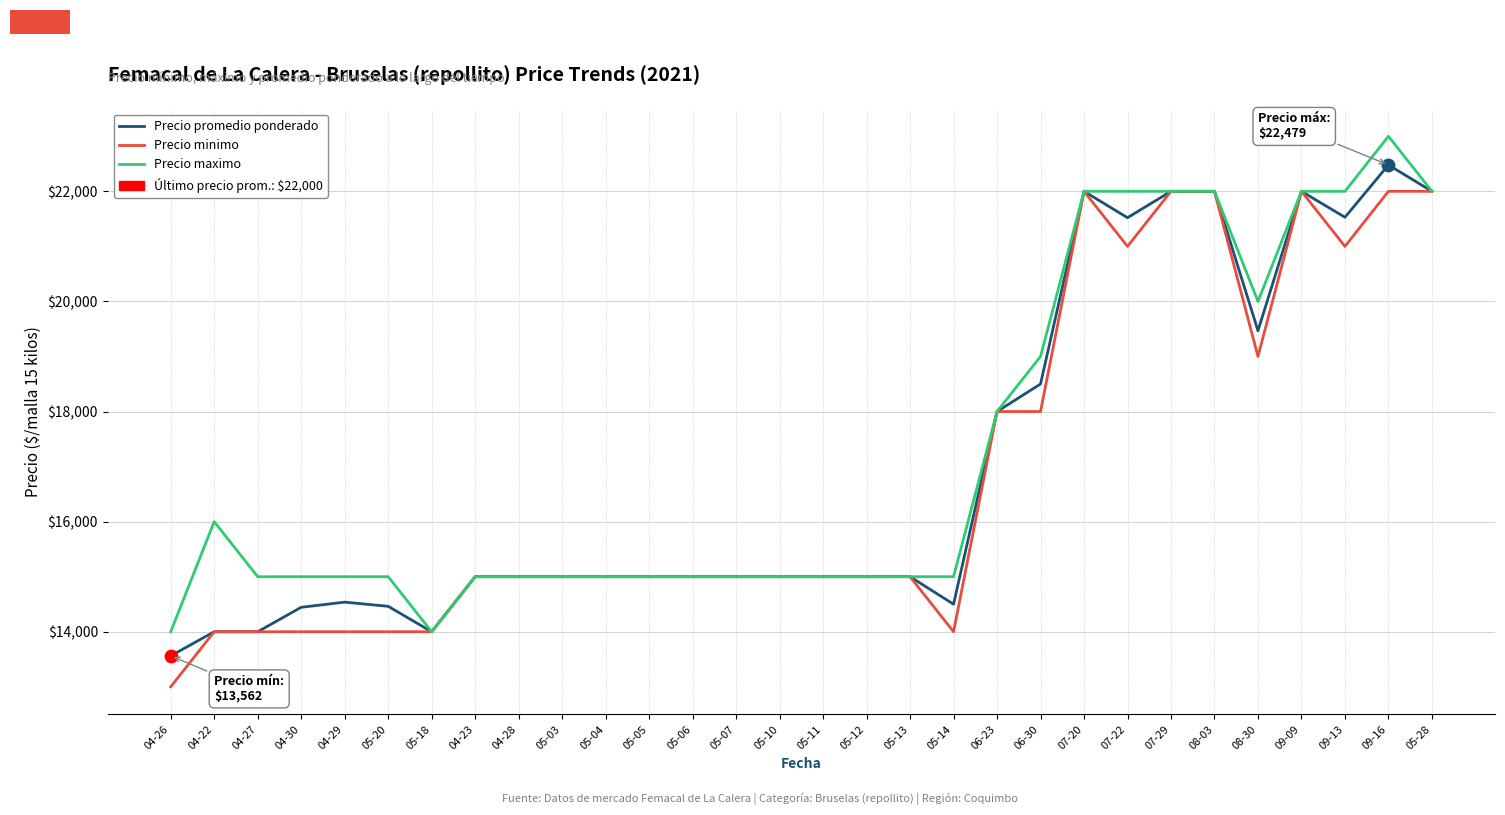

What is the difference between the highest and lowest values at 04-26?

1000